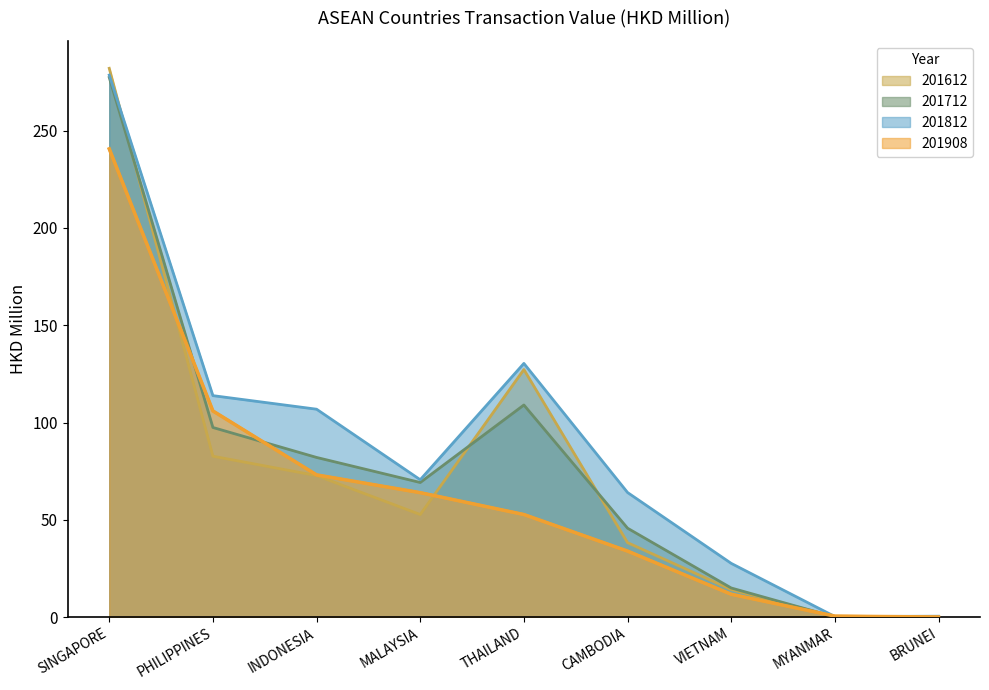

List the labels in order of 201908 value, largest first.

SINGAPORE, PHILIPPINES, INDONESIA, MALAYSIA, THAILAND, CAMBODIA, VIETNAM, MYANMAR, BRUNEI